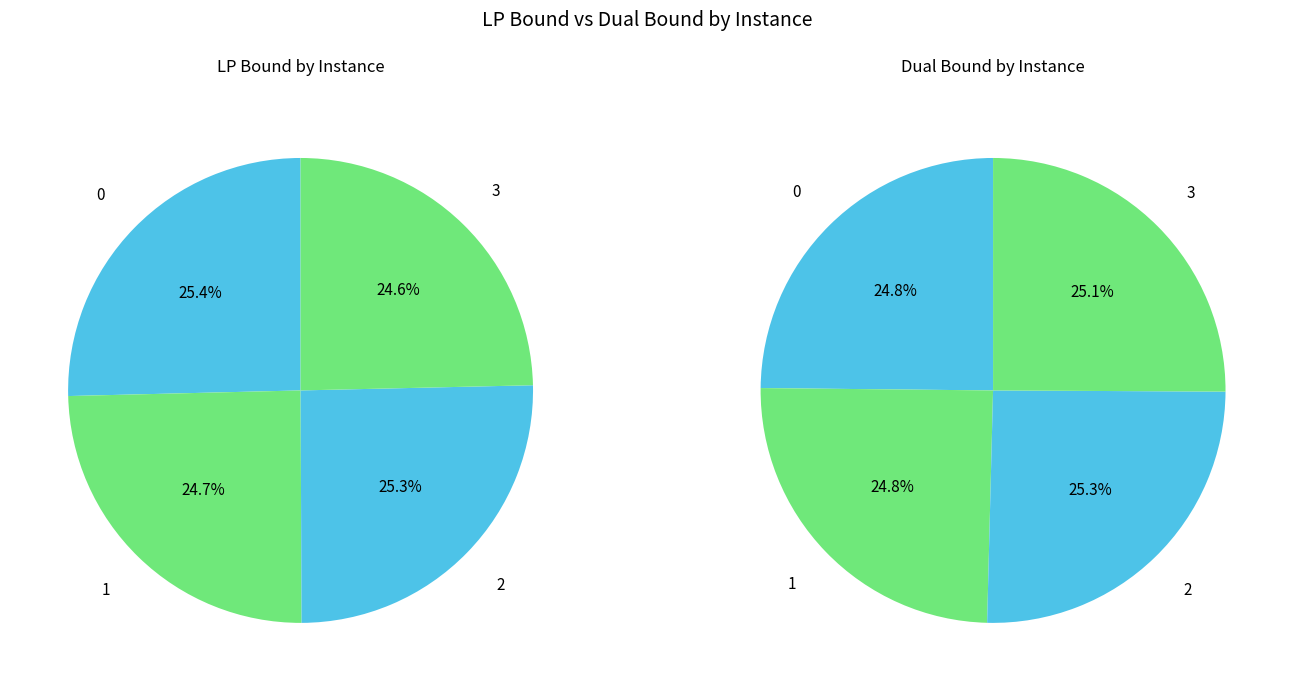

Which series changed the most between 2 and 3?

lpBound